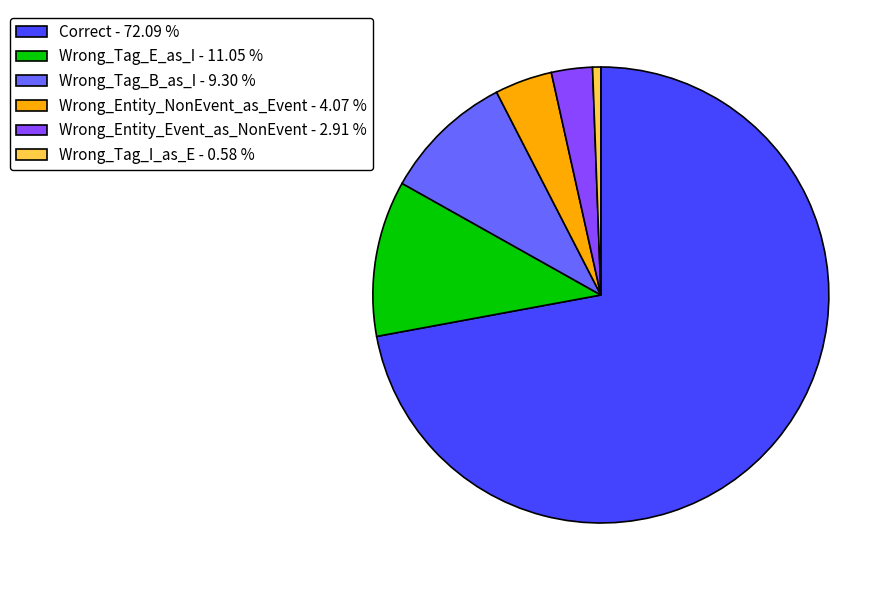

Is Wrong_Tag_E_as_I - 11.05 % the majority of the pie?

No